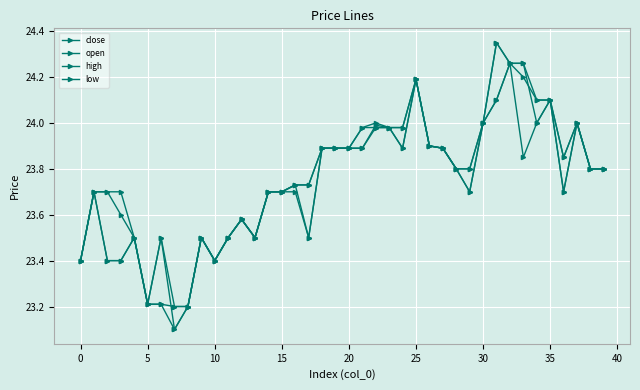

Count the number of categories in the chart.

40